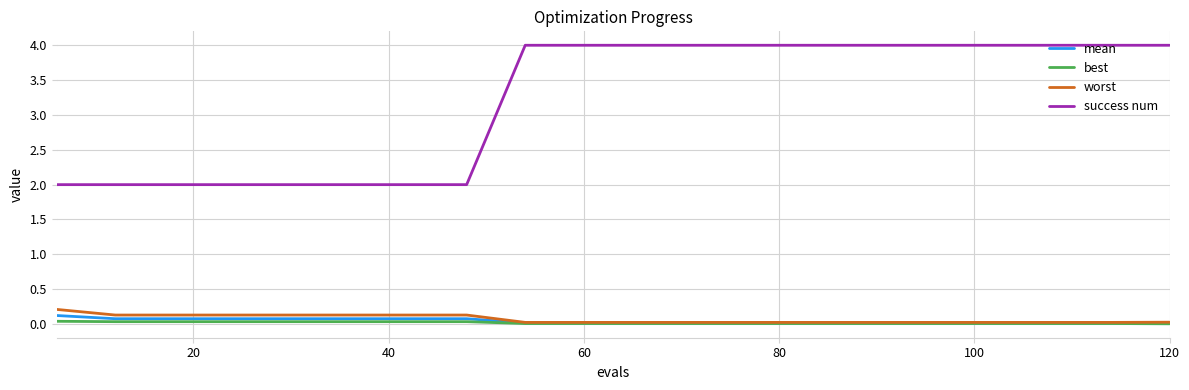

What is the lowest value of the success num series?

2.0